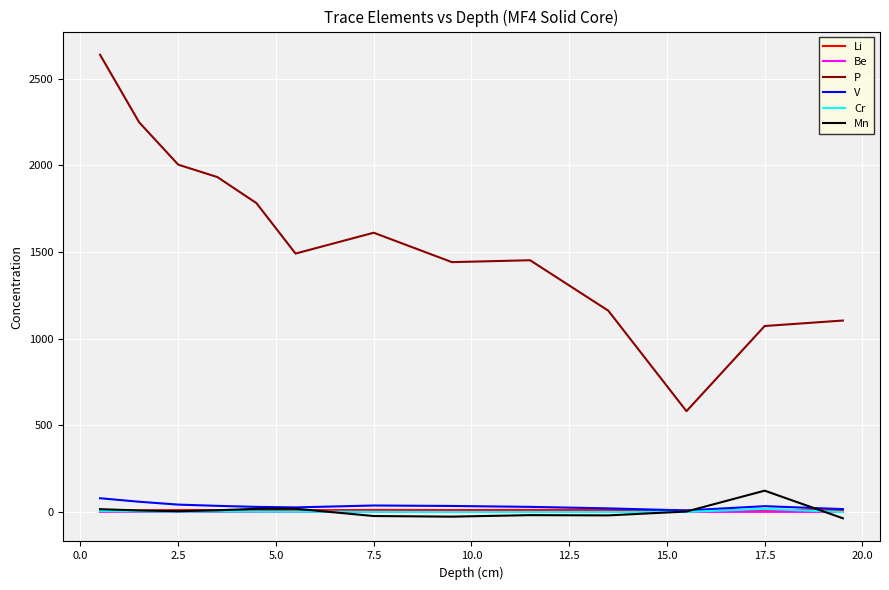

Which series has the largest total across all categories?

P